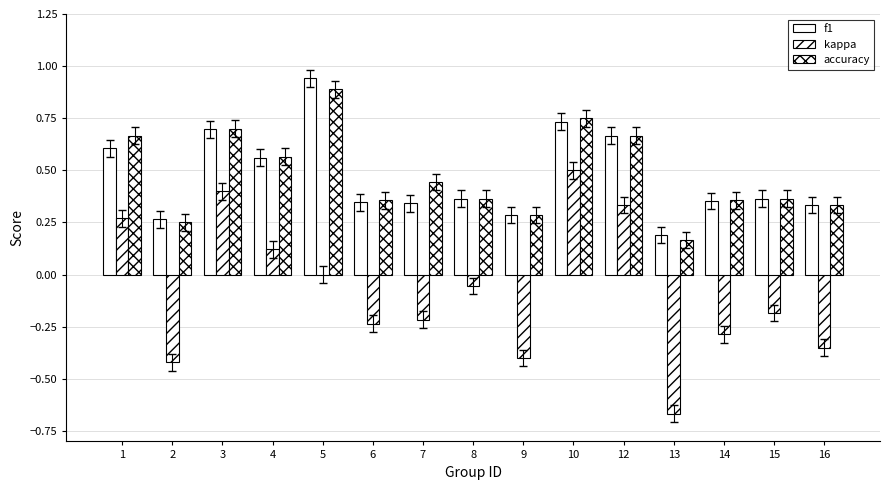

How many groups of bars are there?

15